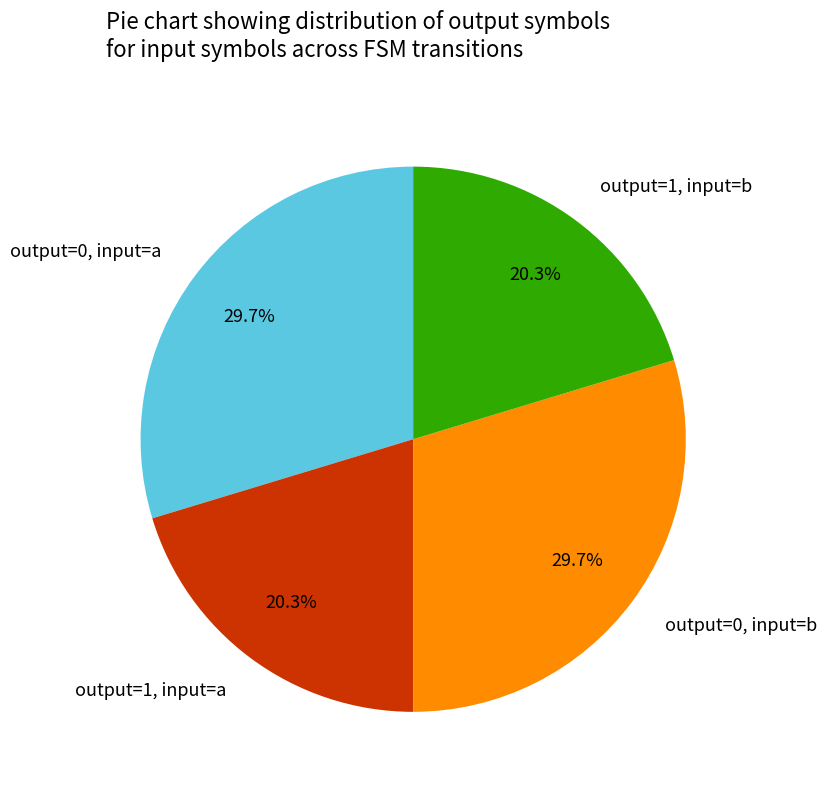

How much of the chart is everything except output=1, input=b?

79.7%